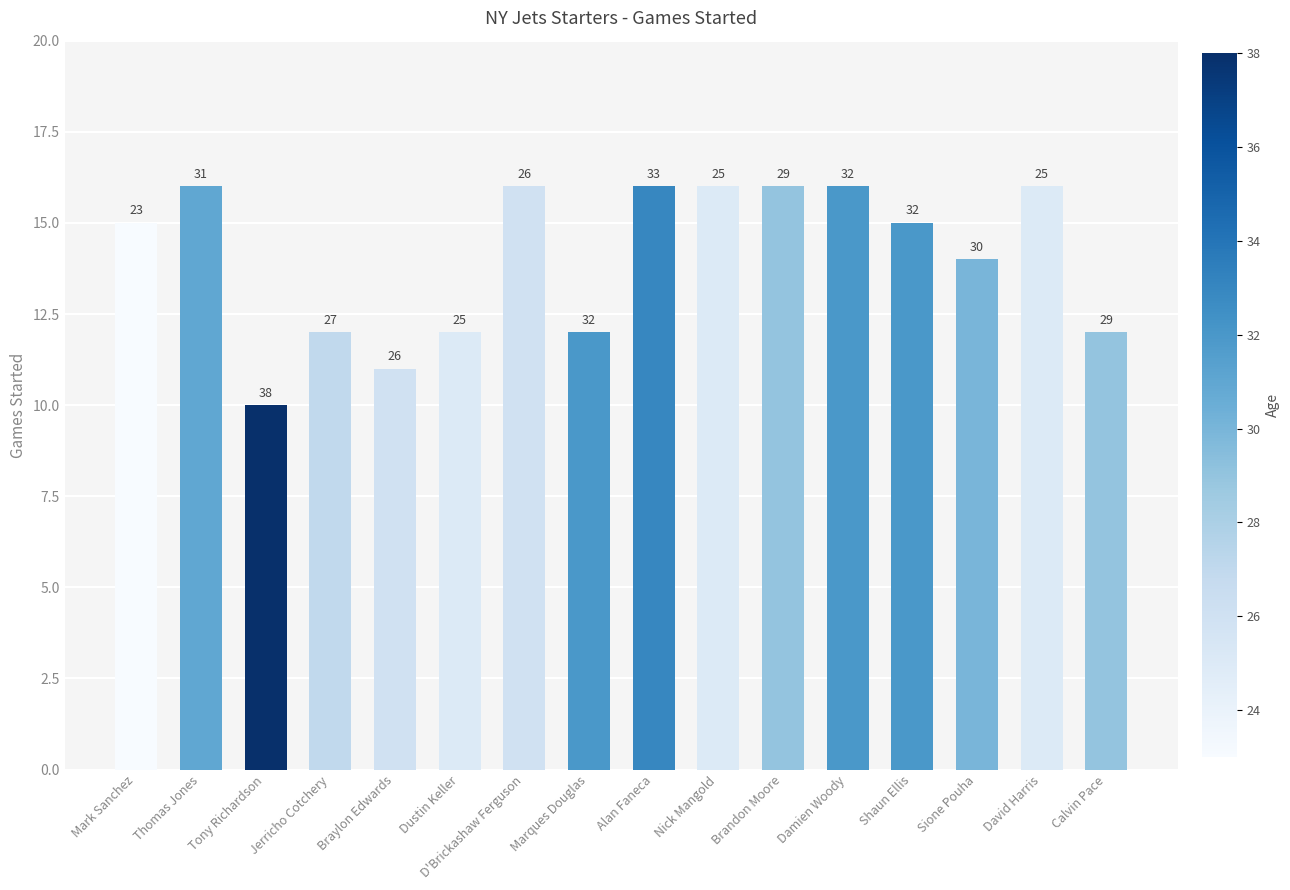

Are the bars horizontal?

No